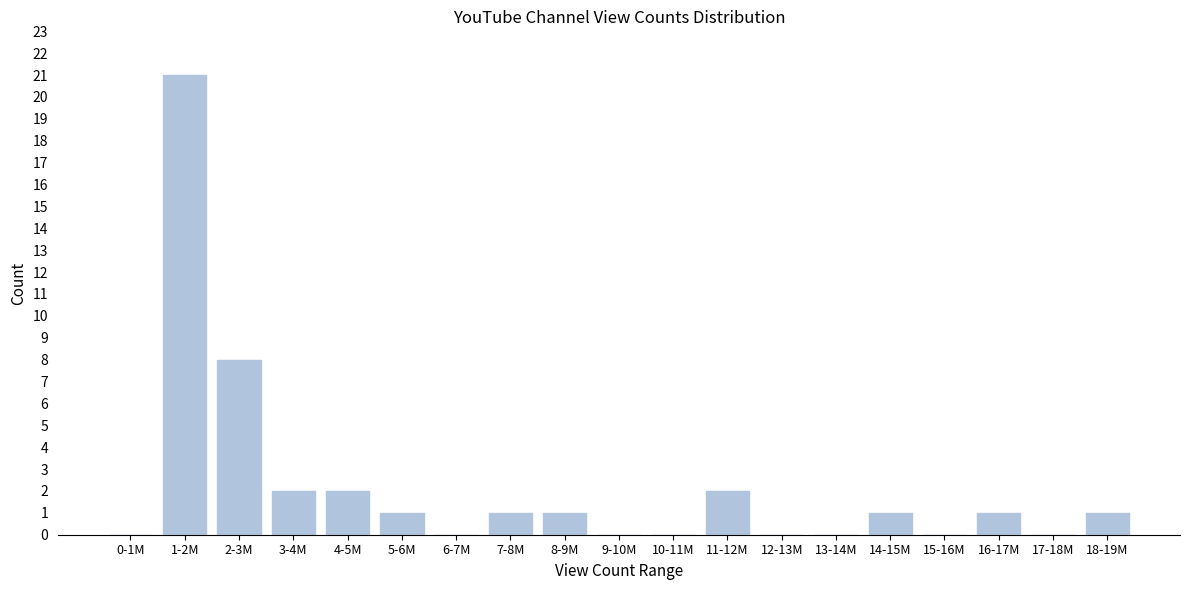

Reading left to right, list all the values displayed in this chart.

0-1M=0	1-2M=21	2-3M=8	3-4M=2	4-5M=2	5-6M=1	6-7M=0	7-8M=1	8-9M=1	9-10M=0	10-11M=0	11-12M=2	12-13M=0	13-14M=0	14-15M=1	15-16M=0	16-17M=1	17-18M=0	18-19M=1